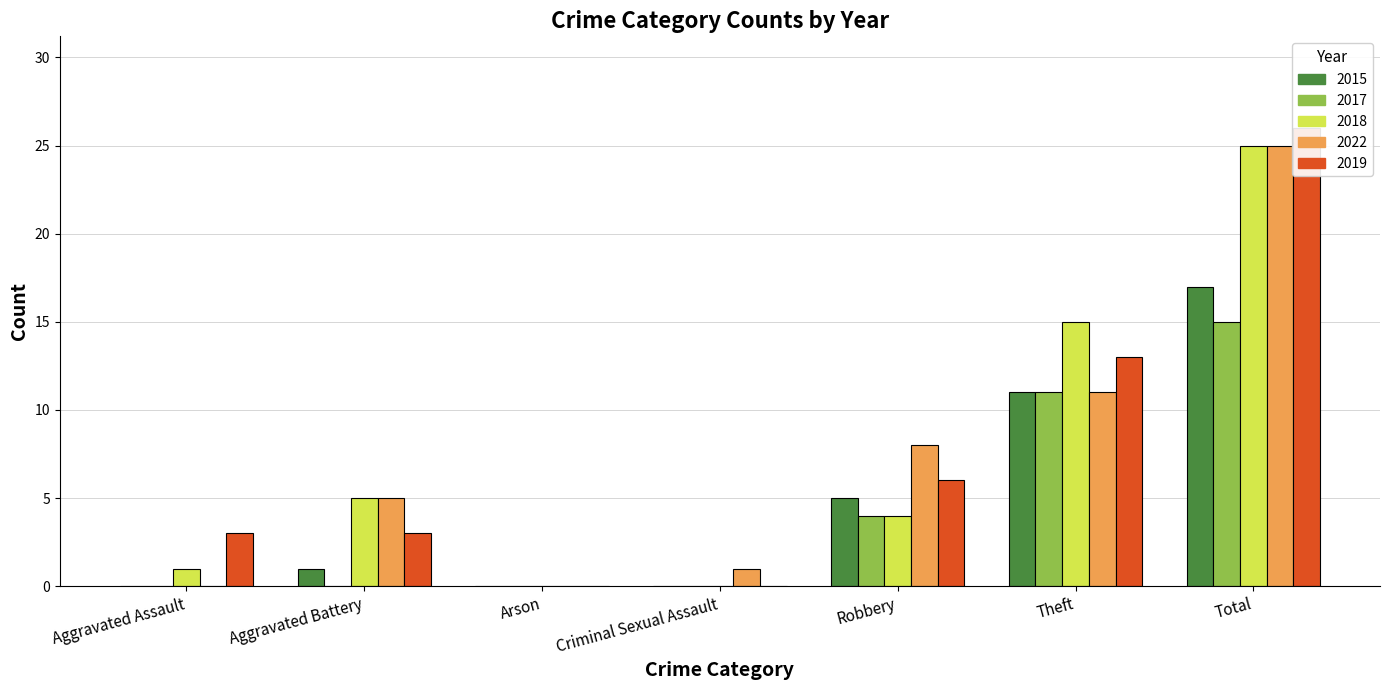

The 2018 series shows 6 at Total. True or false?

False